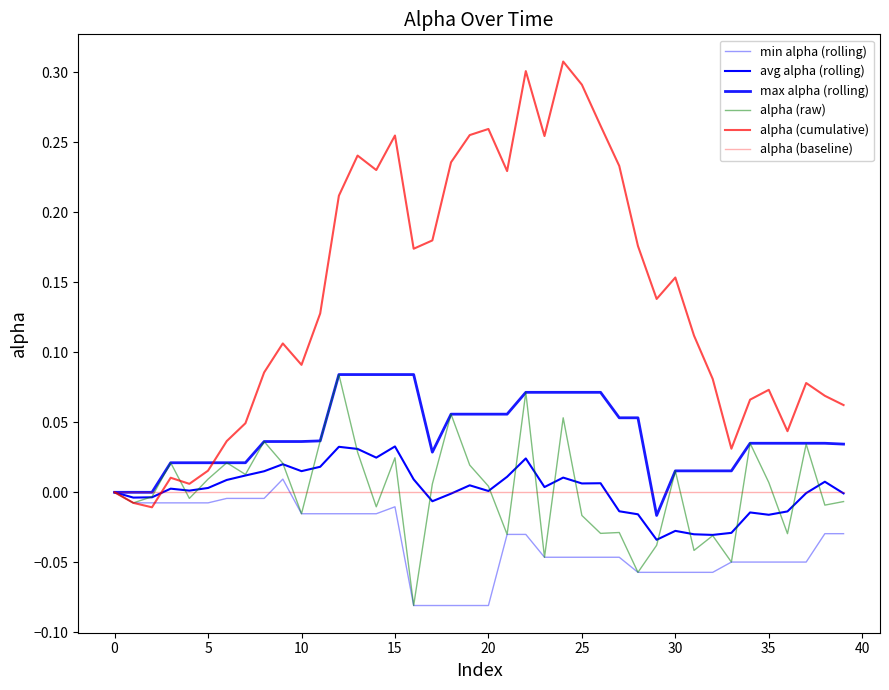

True or false: min alpha (rolling) and avg alpha (rolling) intersect in this chart.

False